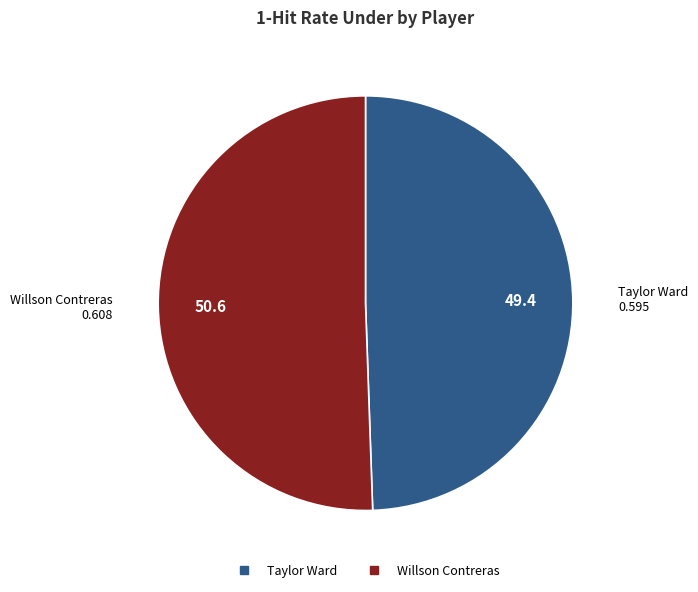

How many slices are in this pie chart?

2